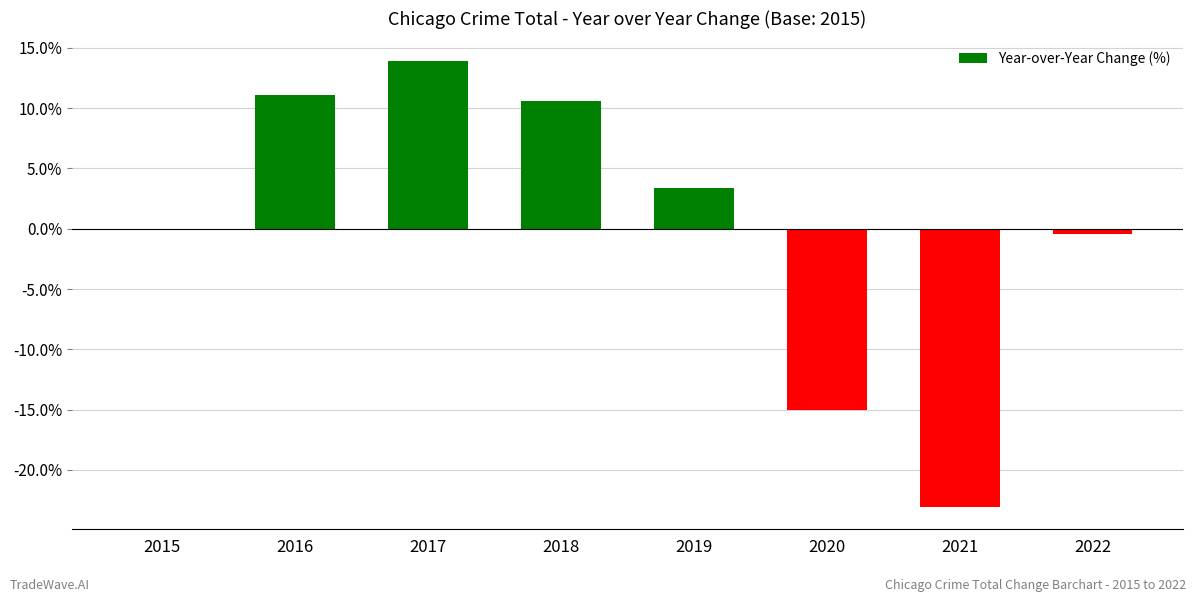

What is the sum of the values at 2018 and 2017?

24.5